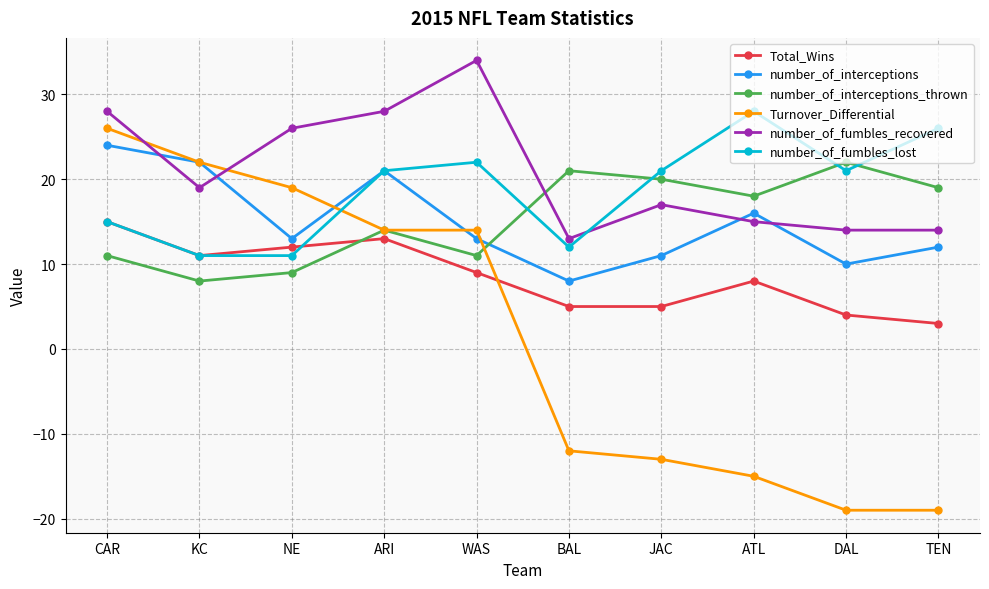

True or false: Total_Wins and number_of_fumbles_recovered cross at least once.

False